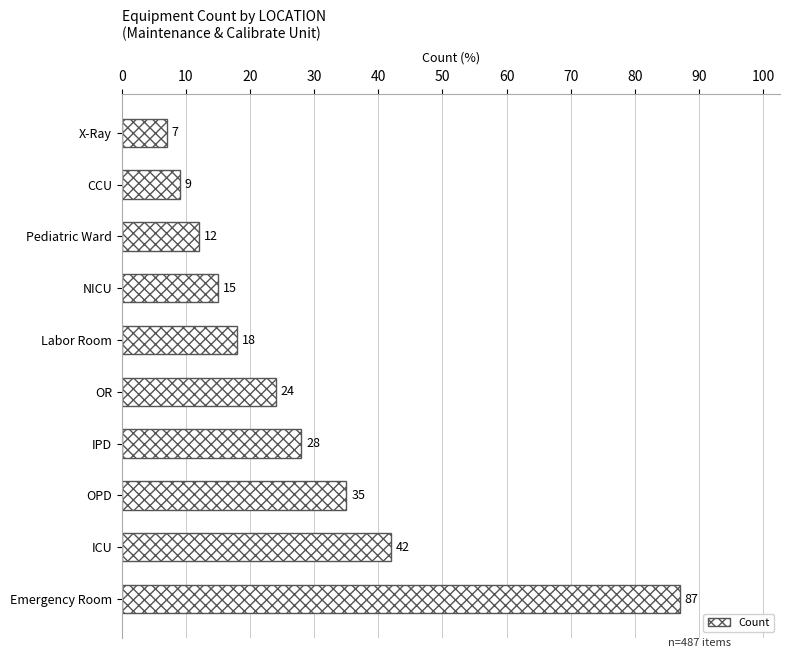

What is the greatest value displayed?

87